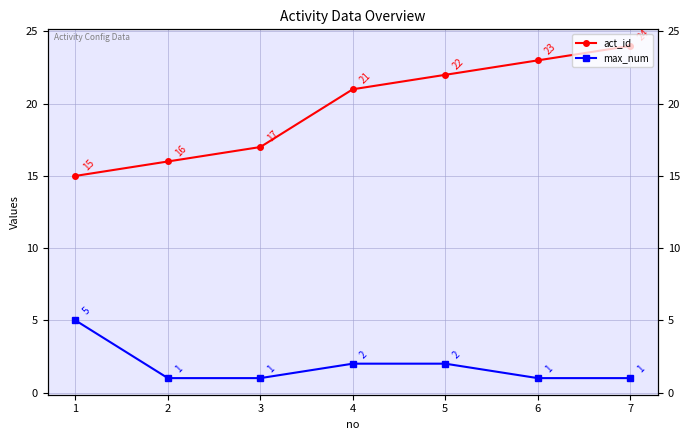

Count the max_num values in the range 1 to 2.

6